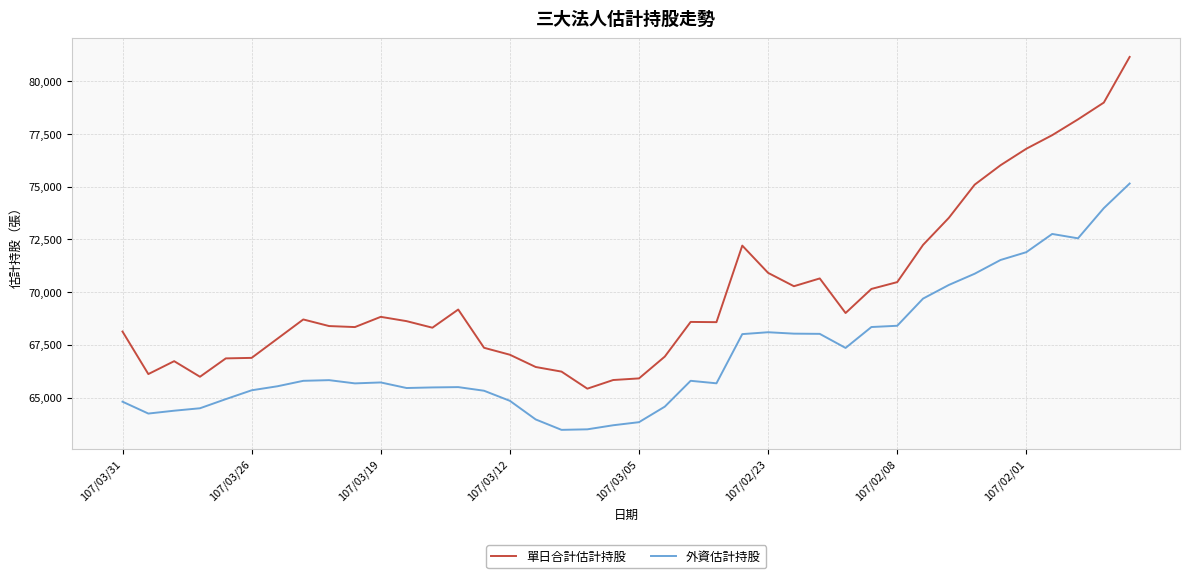

True or false: 單日合計估計持股 and 外資估計持股 intersect in this chart.

False